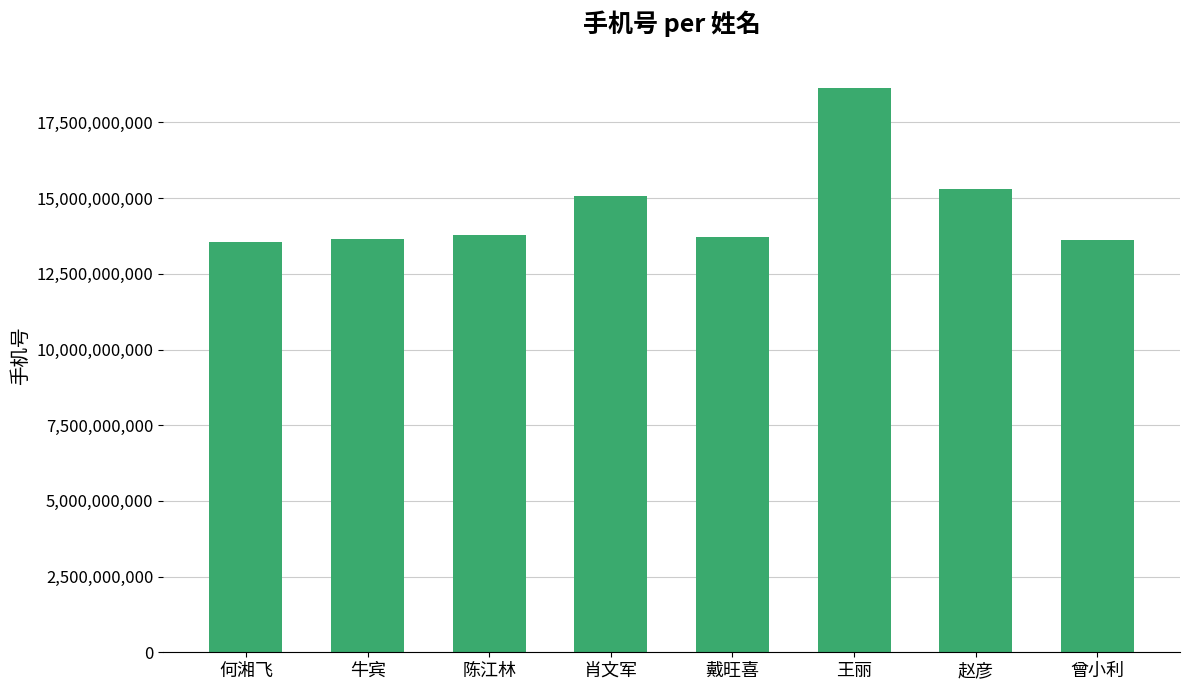

At which category does the chart reach its peak across all series?

王丽